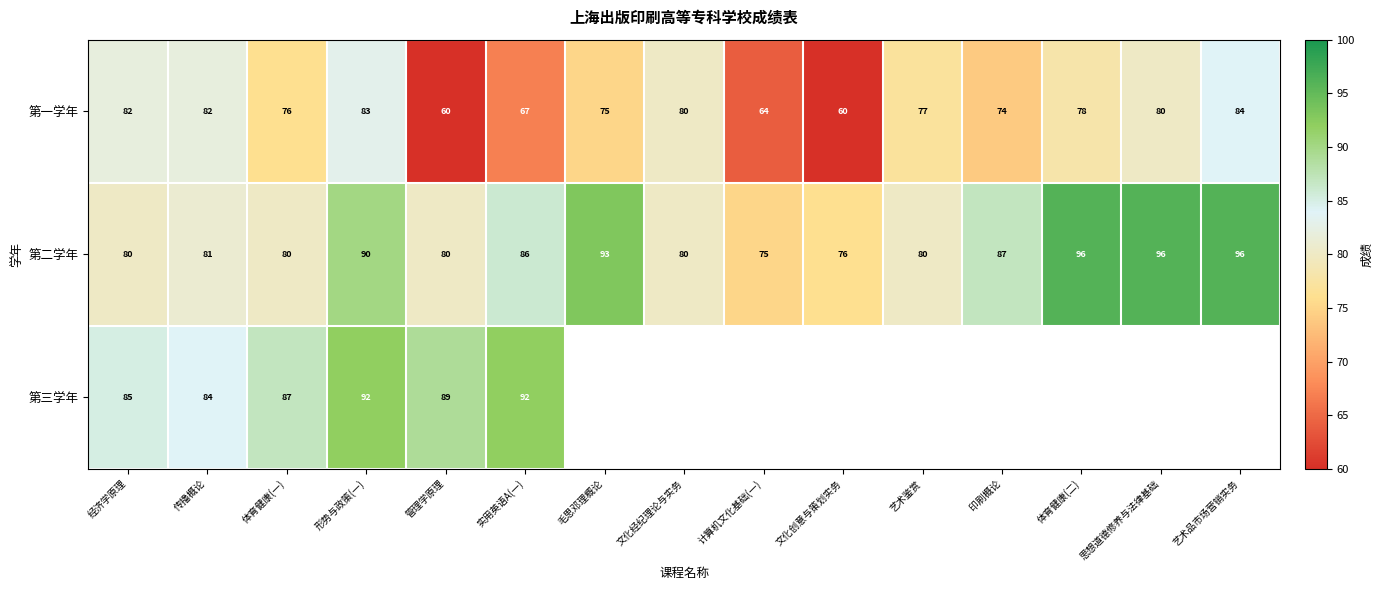

Read the 第一学年 value at 毛思邓理概论, to the nearest 10.

80